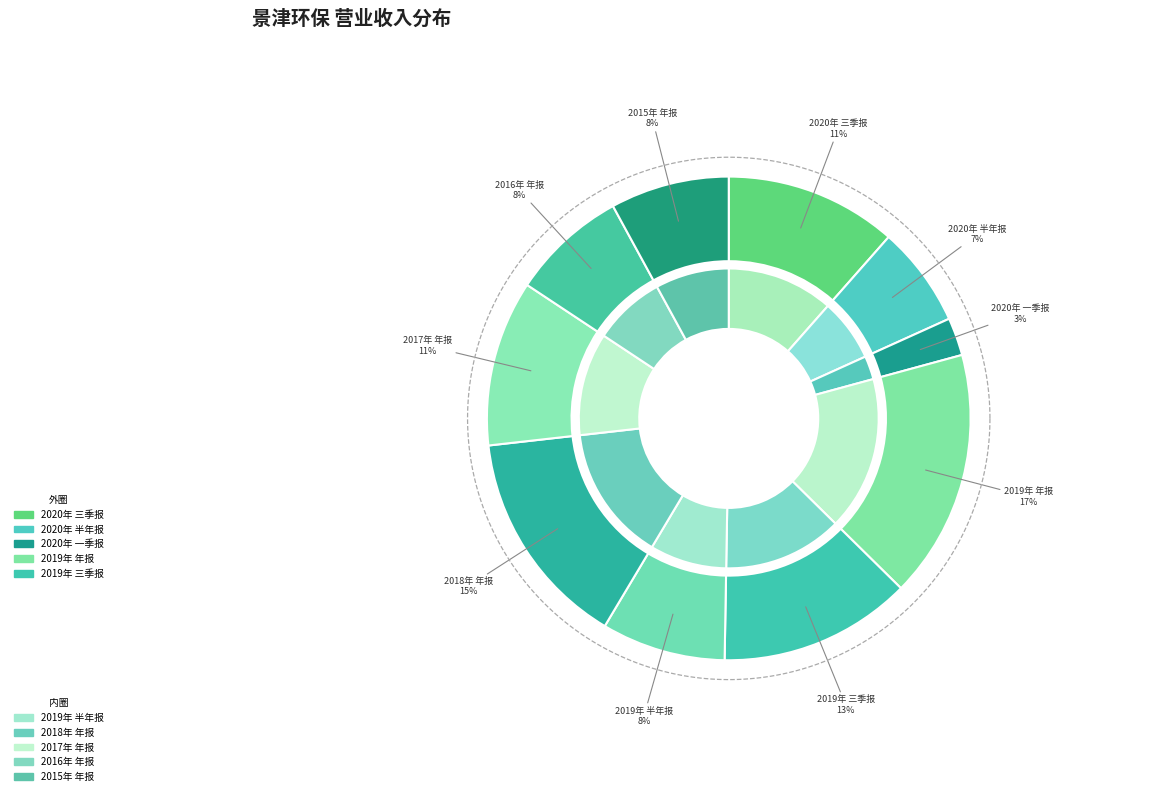

How many segments does this pie chart have?

10